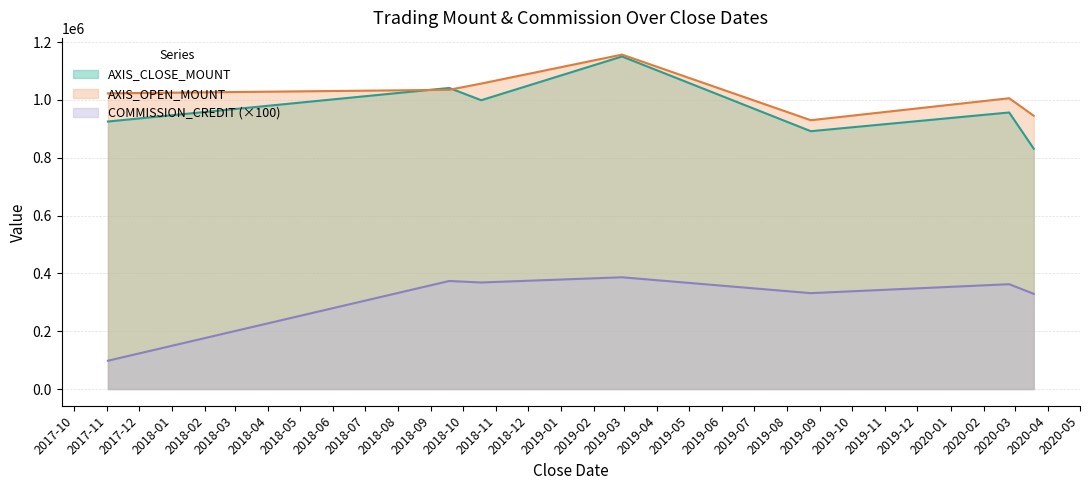

Reading left to right, list all the values displayed in this chart.

AXIS_CLOSE_MOUNT: 925500	1041600	999200	1150500	892000	956800	831600
AXIS_OPEN_MOUNT: 1023000	1035200	1056800	1157000	930000	1006000	945600
COMMISSION_CREDIT: 97900	373800	368600	386600	331700	362700	329300